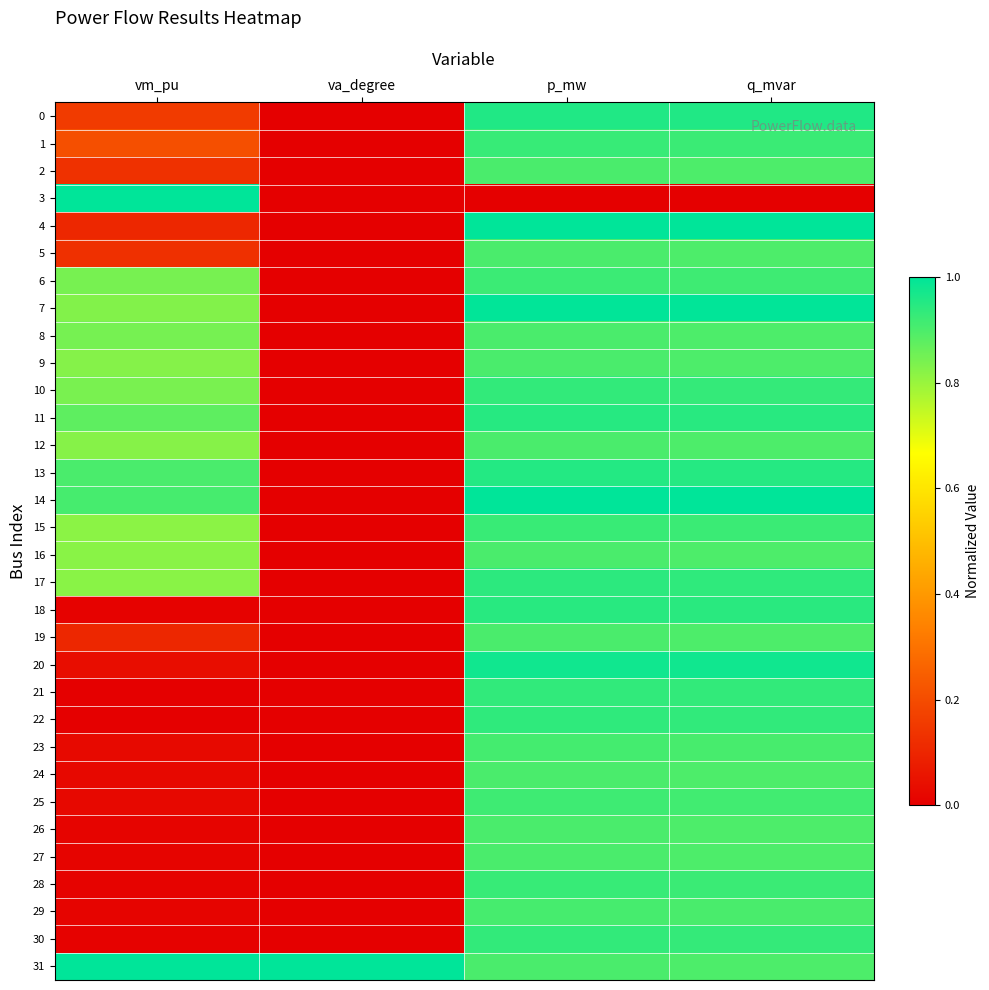

Which series has the largest total across all categories?

31